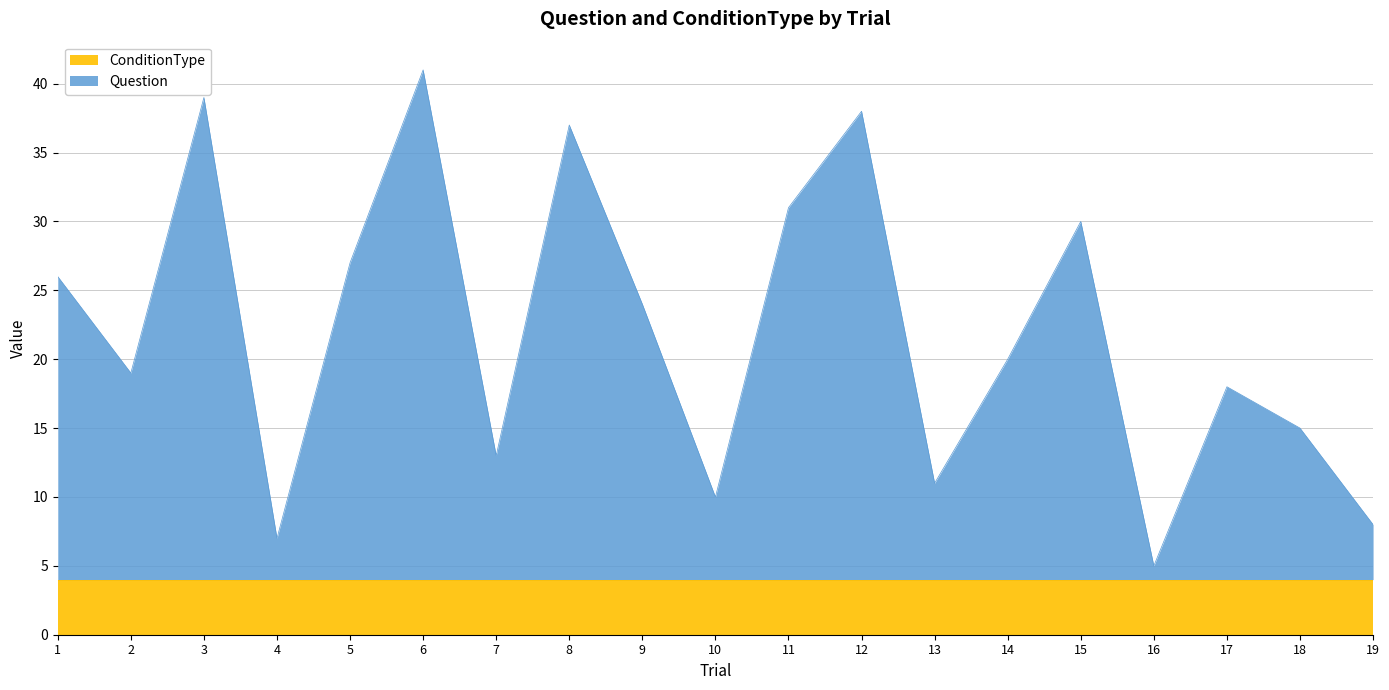

What is the difference between the maximum and second lowest values?

34